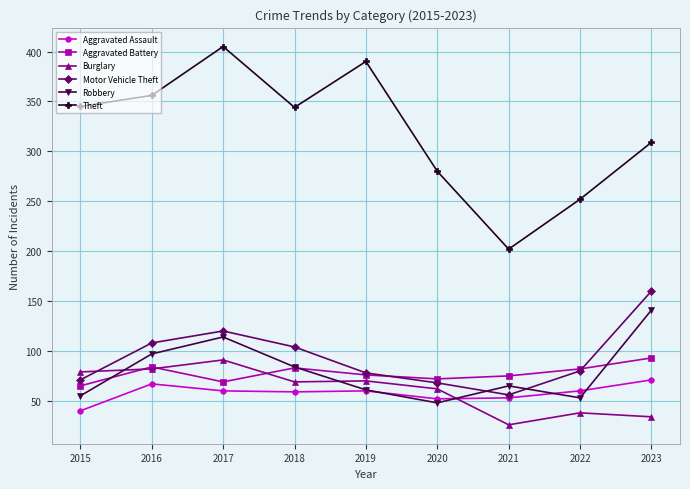

What is the value of the Motor Vehicle Theft point at the 3rd from the left?

120